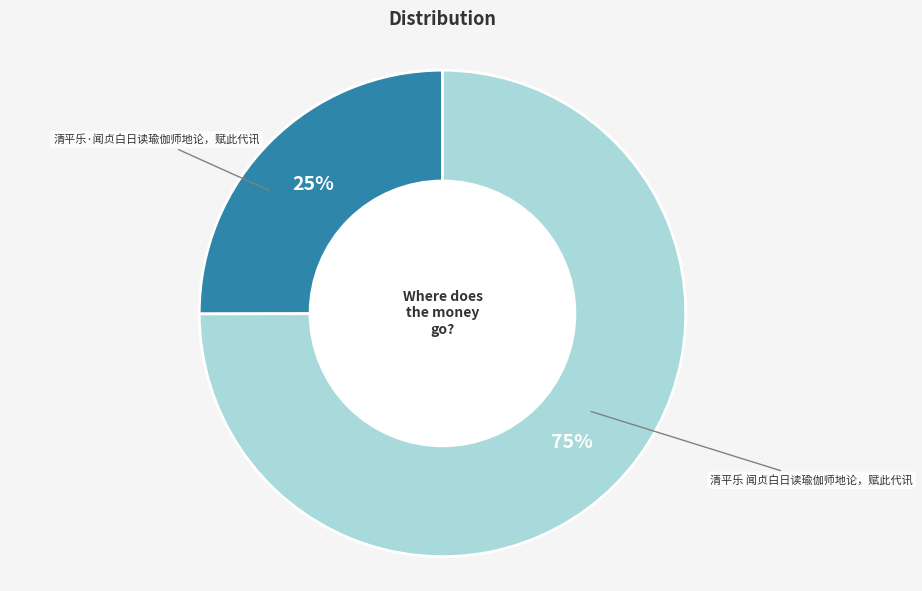

To the nearest percent, what is the difference between the largest and smallest slice percentages?

50%